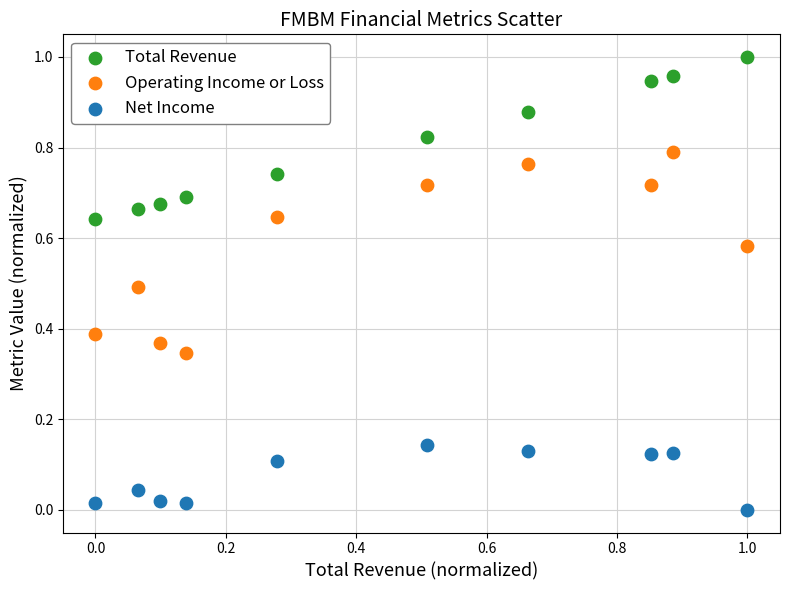

Which series reaches the minimum Y coordinate?

Net Income